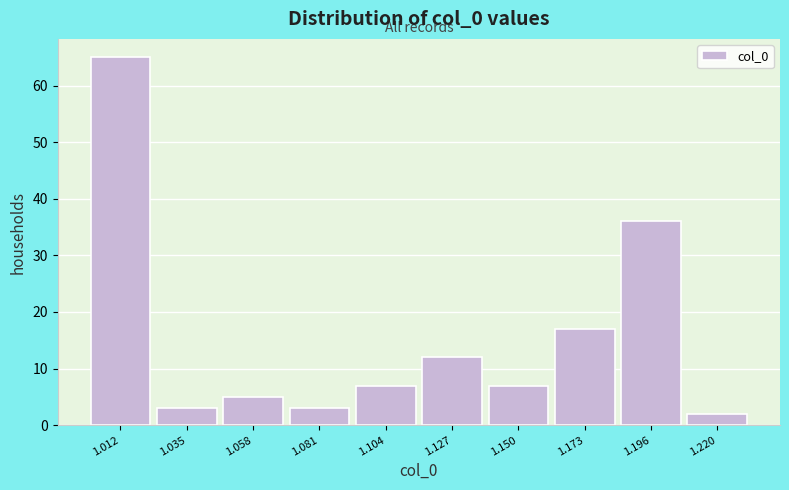

What is the height of the bar covering 1.160 to 1.185 on the x-axis? Neither the bar edges nor the heights are printed on the chart, so give them approximately, as read against the axes.

17